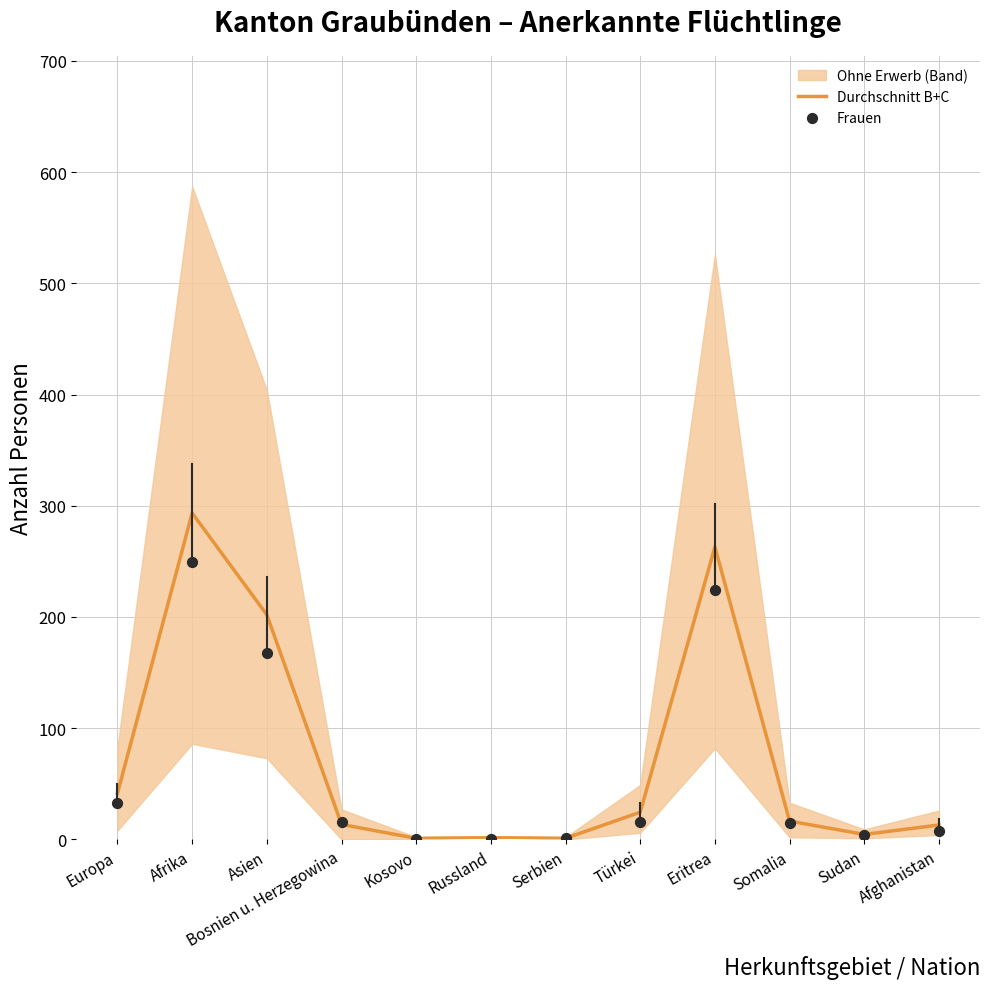

Is the value of Frauen at Türkei greater than the value of Durchschnitt B+C at Europa?

No